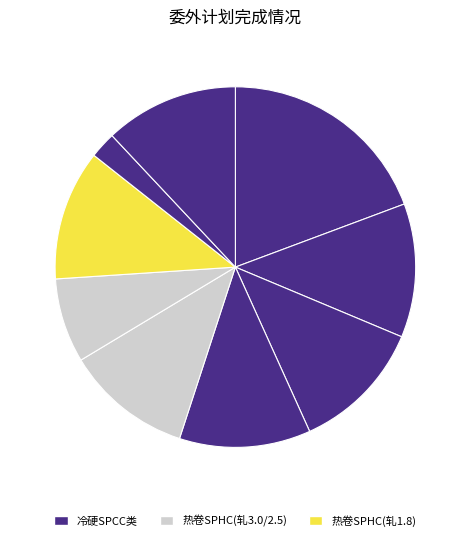

How many slices are in this pie chart?

9